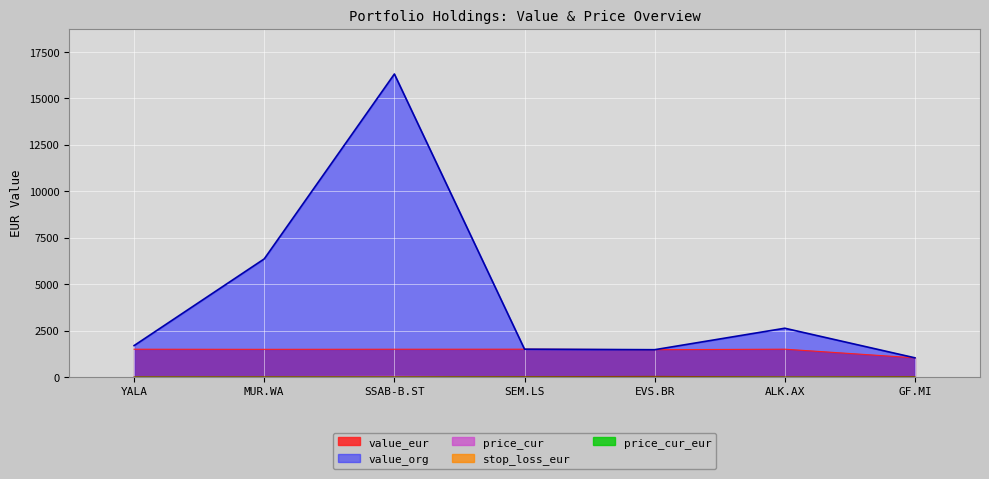

What is the label of the 7th point from the right?

YALA